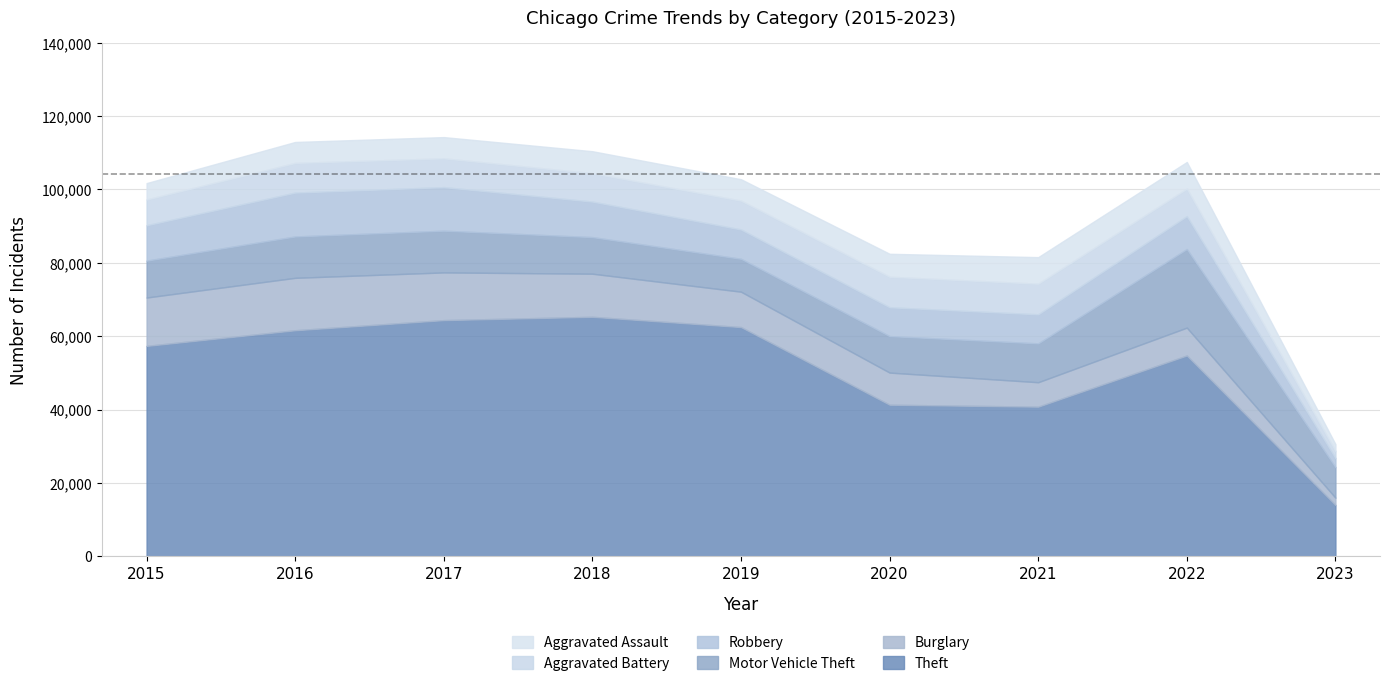

What are all the series names shown in the legend?

Aggravated Assault, Aggravated Battery, Robbery, Motor Vehicle Theft, Burglary, Theft